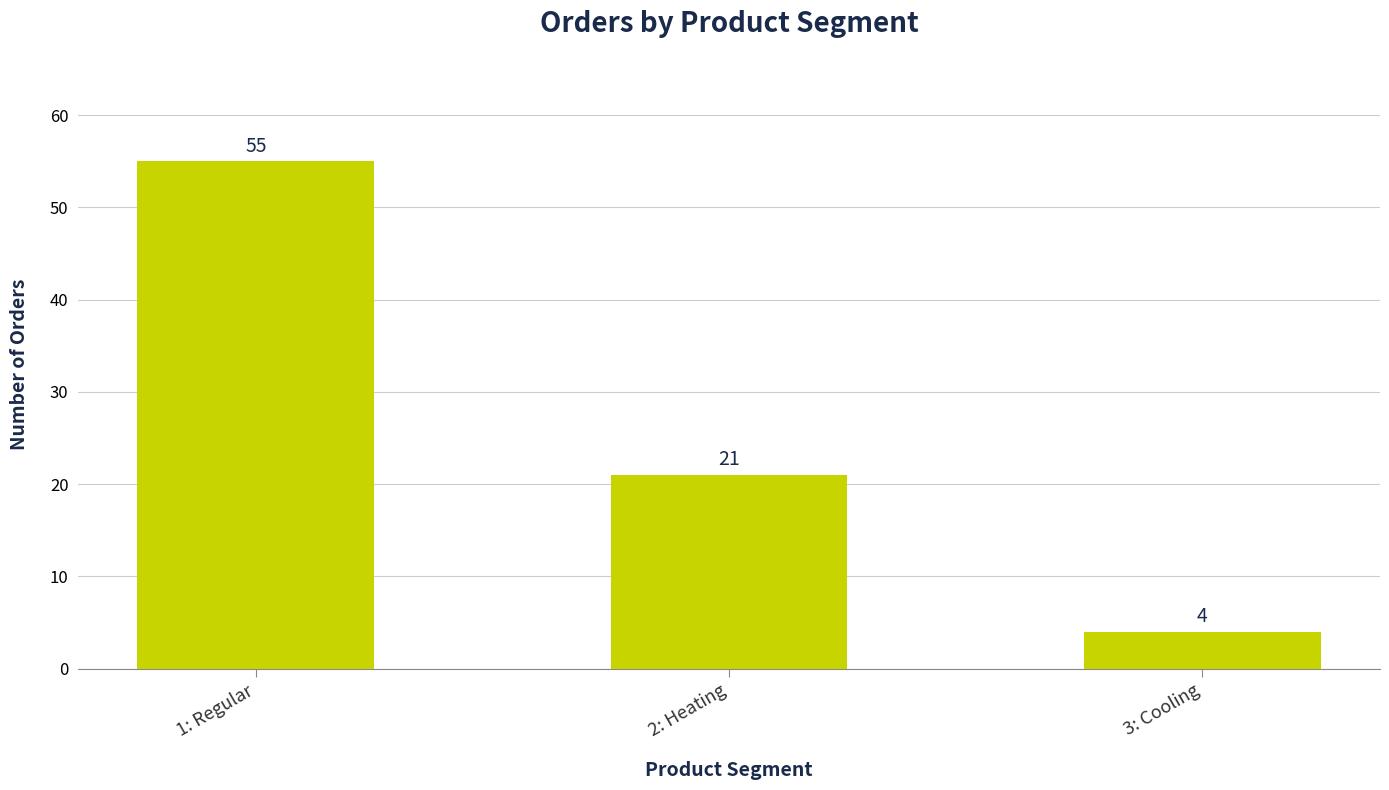

What is the difference between the maximum and second lowest values?

34